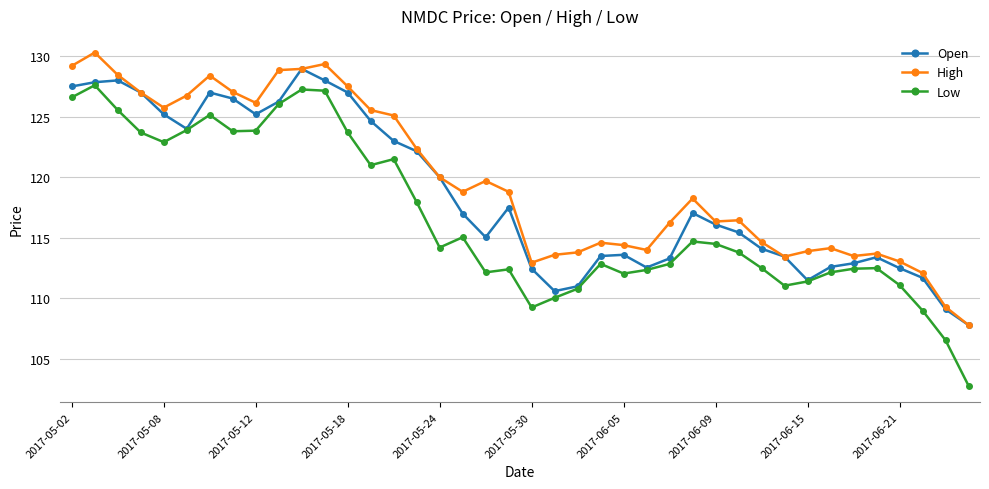

What is the minimum value for High?

107.8